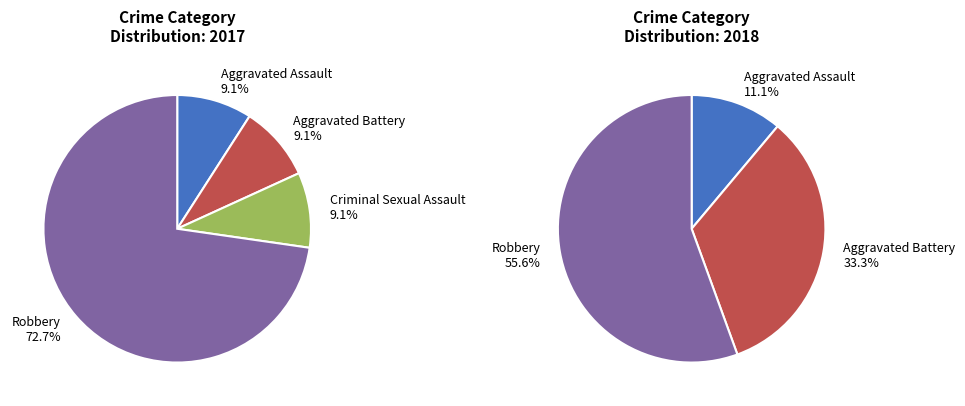

To the nearest percent, what is the average slice percentage?

25%